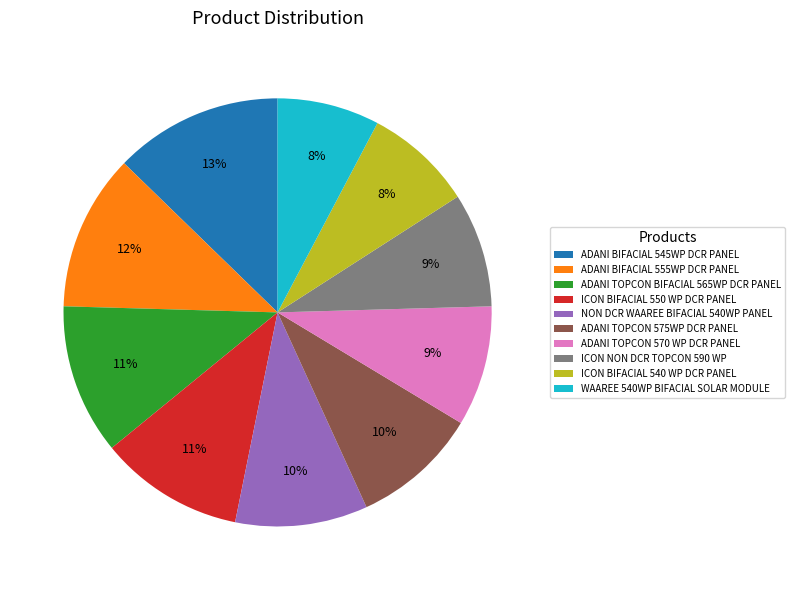

How many slices are in this pie chart?

10